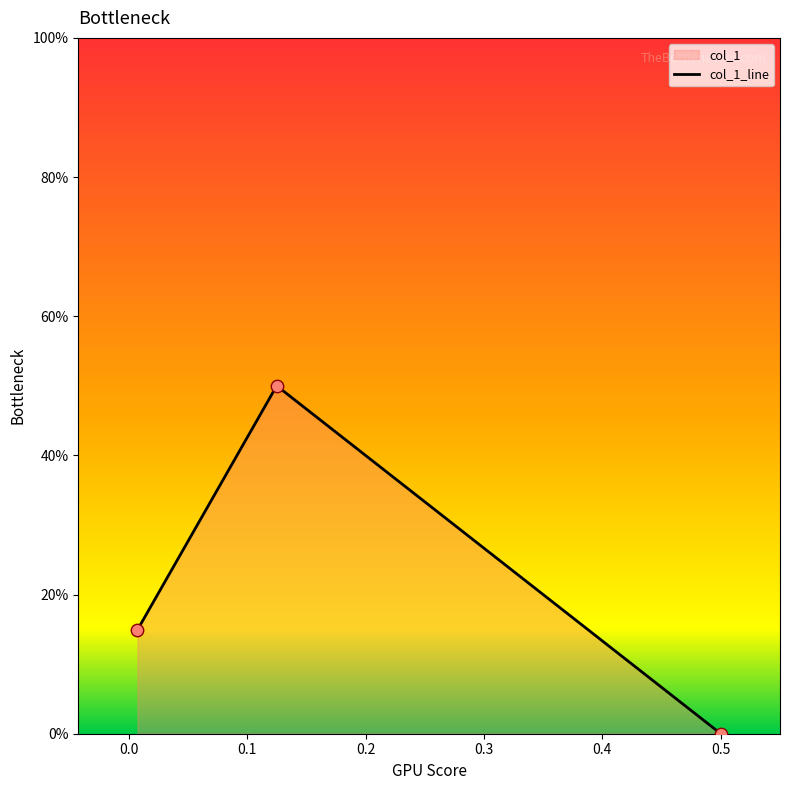

What is the change in value from 0.5 to 0.125?

+0.5